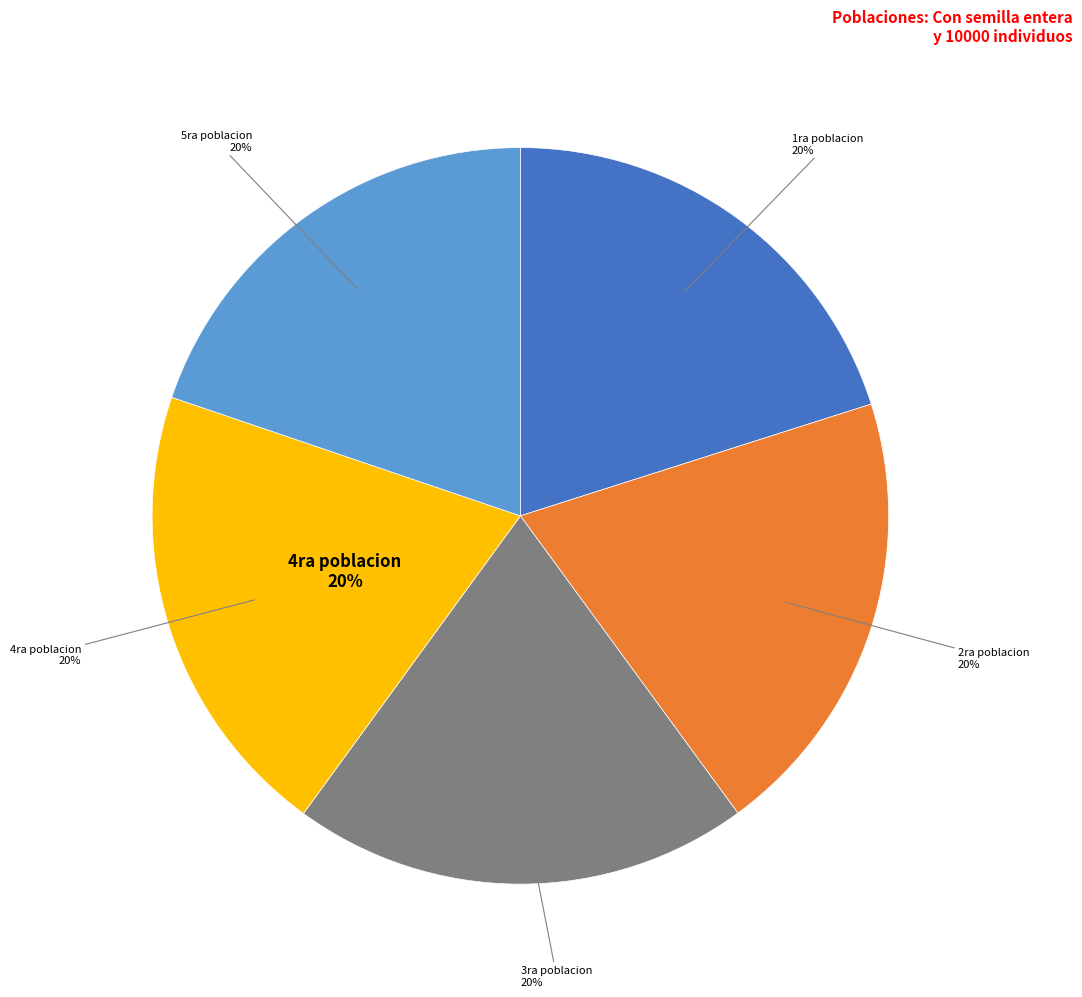

To the nearest percent, what percentage of the pie is 4ra poblacion?

20%